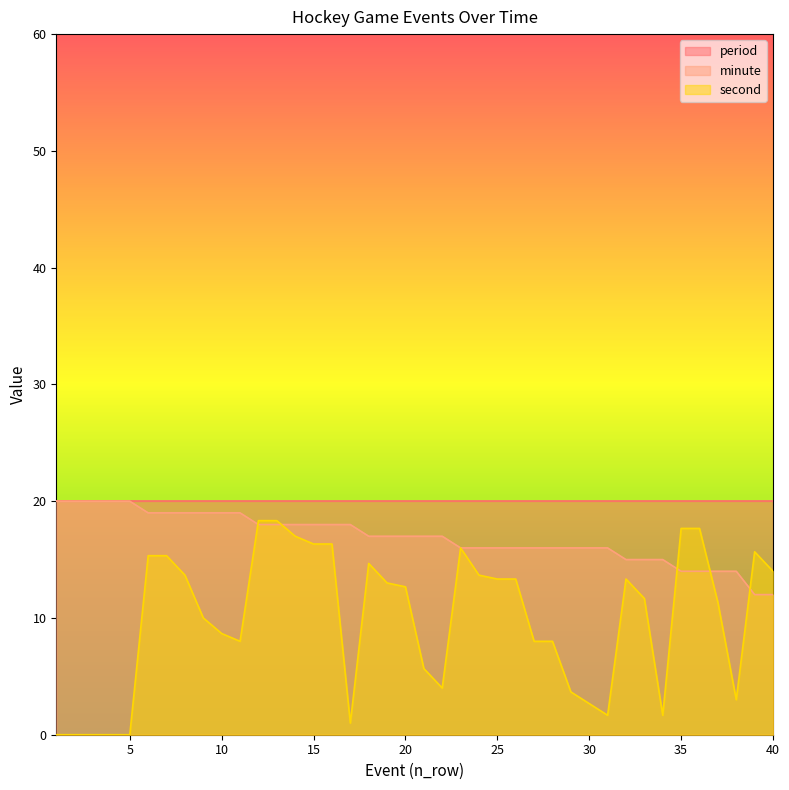

Reading right to left, what are all the values shown in this chart?

minute: 12.0	12.0	14.0	14.0	14.0	14.0	15.0	15.0	15.0	16.0	16.0	16.0	16.0	16.0	16.0	16.0	16.0	16.0	17.0	17.0	17.0	17.0	17.0	18.0	18.0	18.0	18.0	18.0	18.0	19.0	19.0	19.0	19.0	19.0	19.0	20.0	20.0	20.0	20.0	20.0
second: 14.0	15.7	3.0	11.3	17.7	17.7	1.7	11.7	13.3	1.7	2.7	3.7	8.0	8.0	13.3	13.3	13.7	16.0	4.0	5.7	12.7	13.0	14.7	1.0	16.3	16.3	17.0	18.3	18.3	8.0	8.7	10.0	13.7	15.3	15.3	0.0	0.0	0.0	0.0	0.0